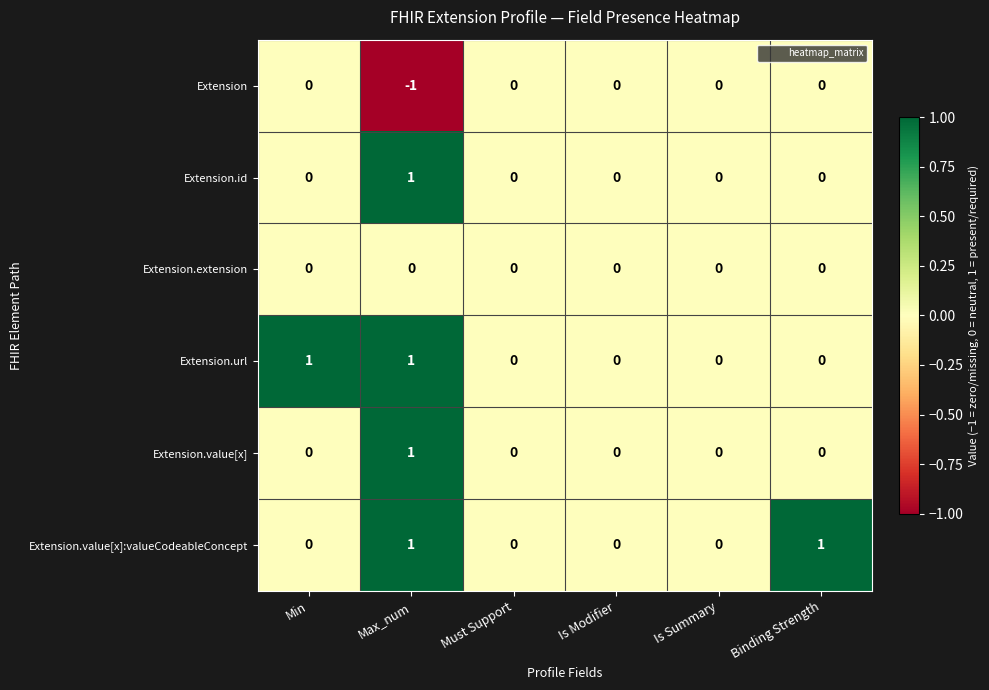

Is the value of Extension.value[x] at Must Support greater than the value of Extension.url at Max_num?

No